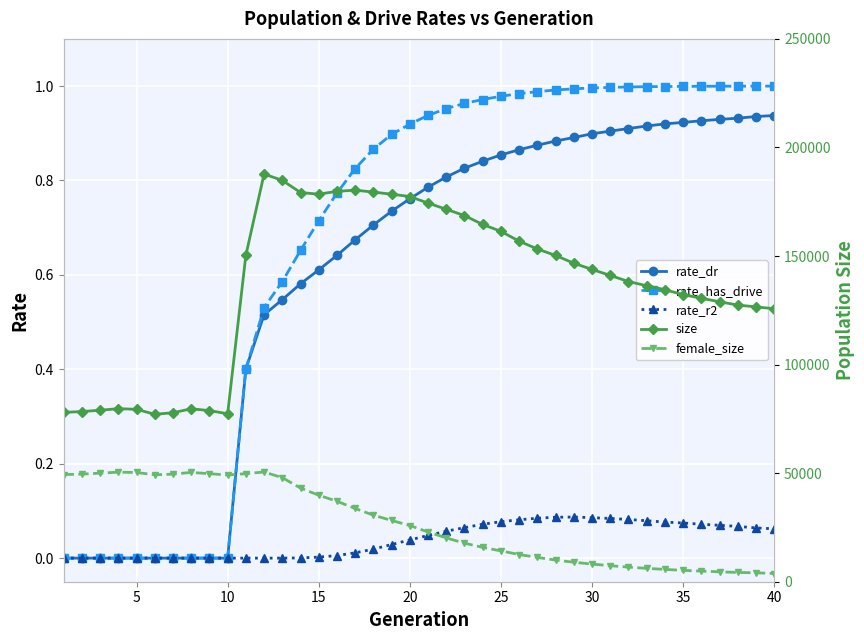

How many categories are shown in the chart?

40